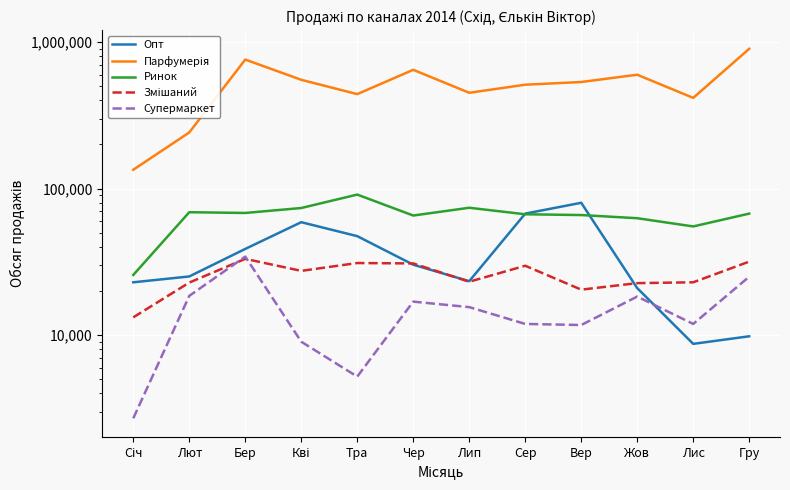

What are all the series names shown in the legend?

Опт, Парфумерія, Ринок, Змішаний, Супермаркет